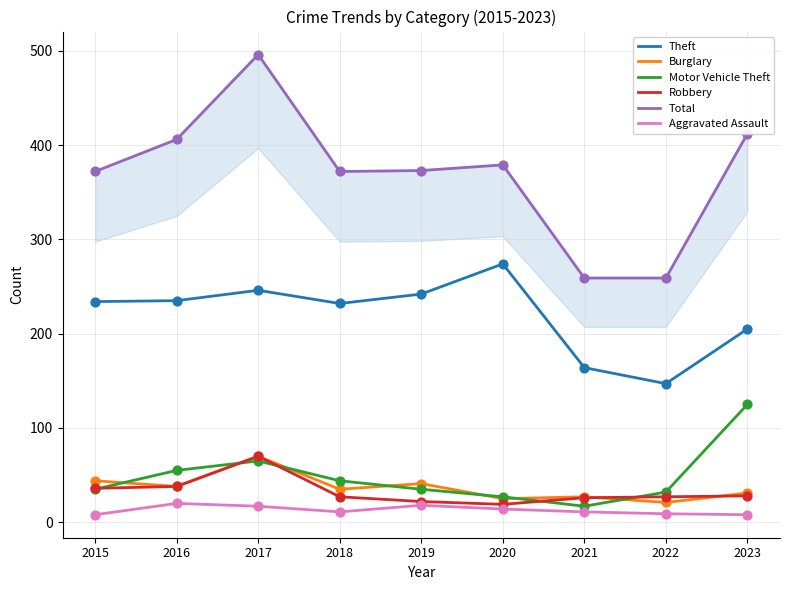

What is the total value across all series at 2022?

495